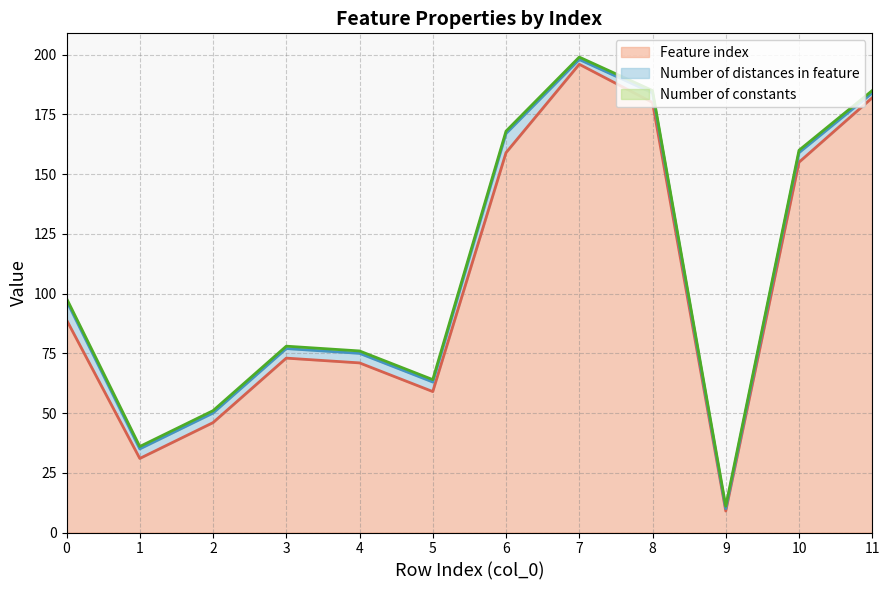

True or false: Number of constants and Number of distances in feature intersect in this chart.

False